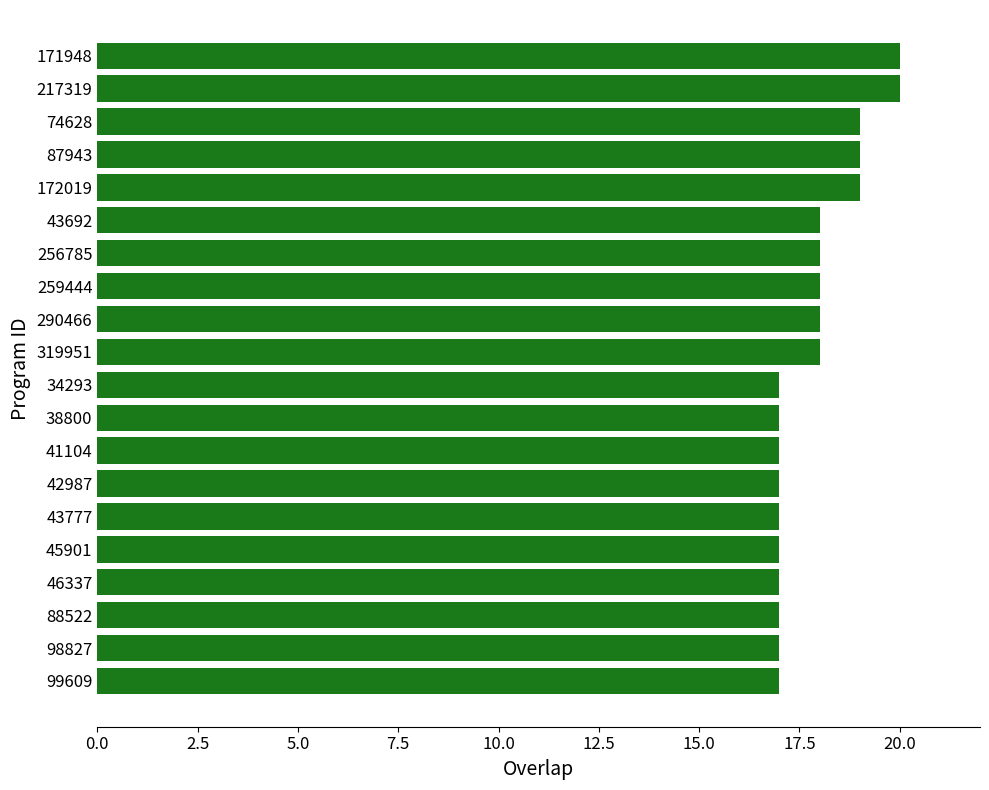

What is the ratio of the value at 46337 to the value at 98827?

1.0